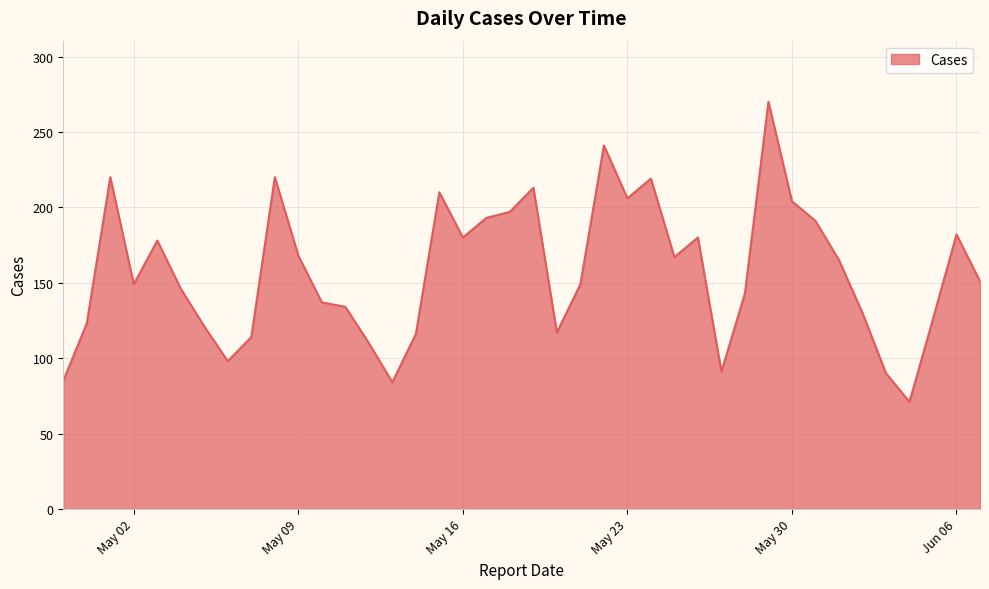

What is the difference between the maximum and minimum values?

199